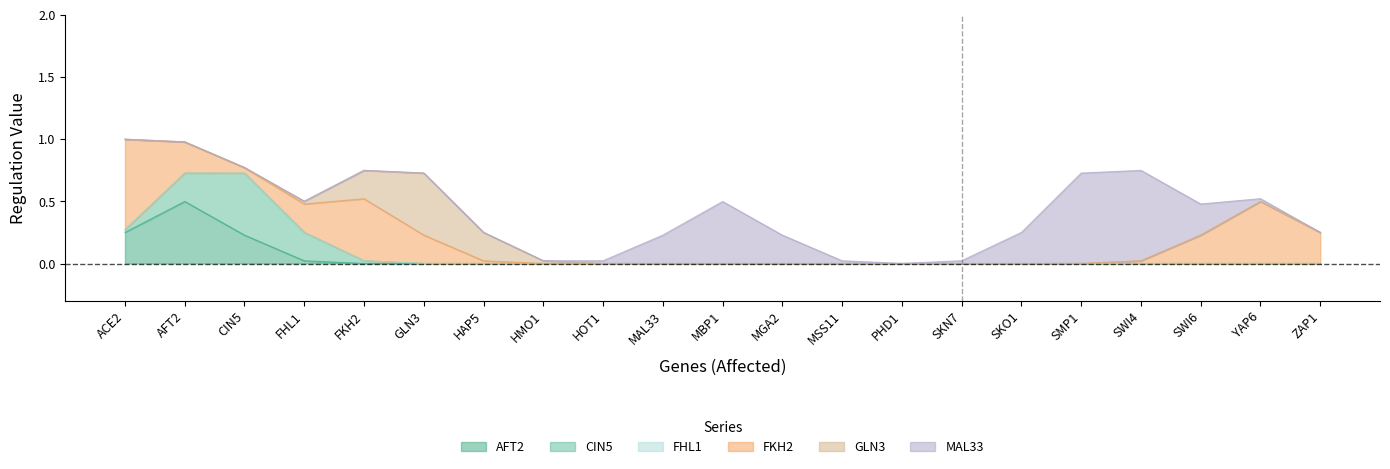

What value does the FKH2 series have at ACE2?

1